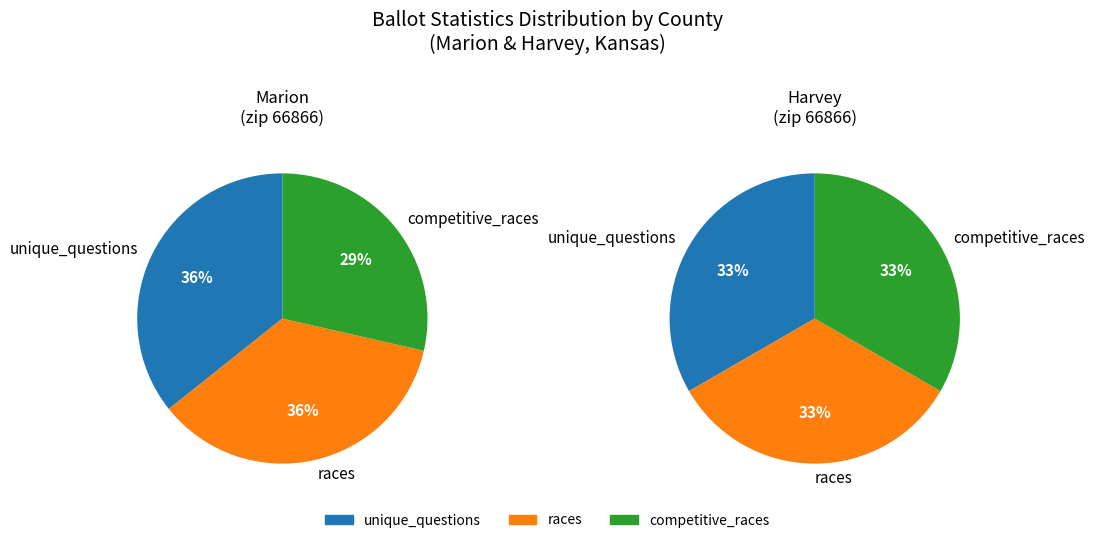

What portion of the pie excludes measures?

100.0%